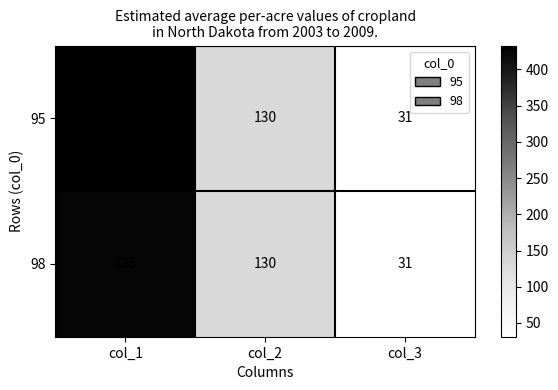

What is the sum of all 95 values?

594